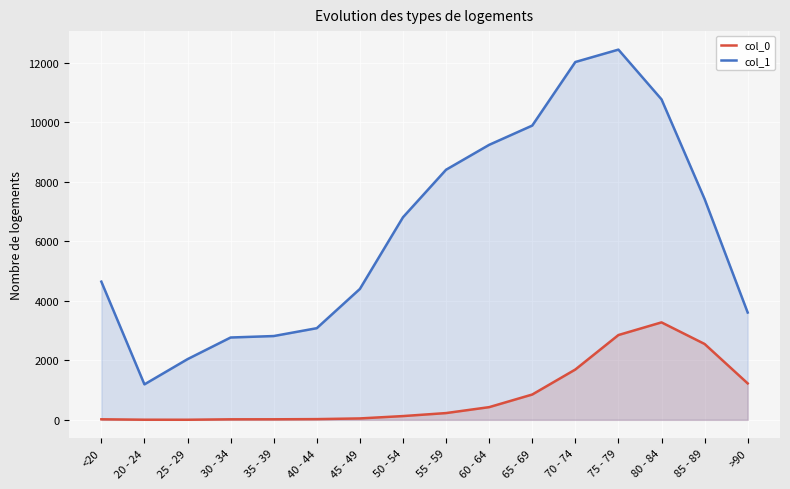

True or false: col_0 and col_1 cross at least once.

False